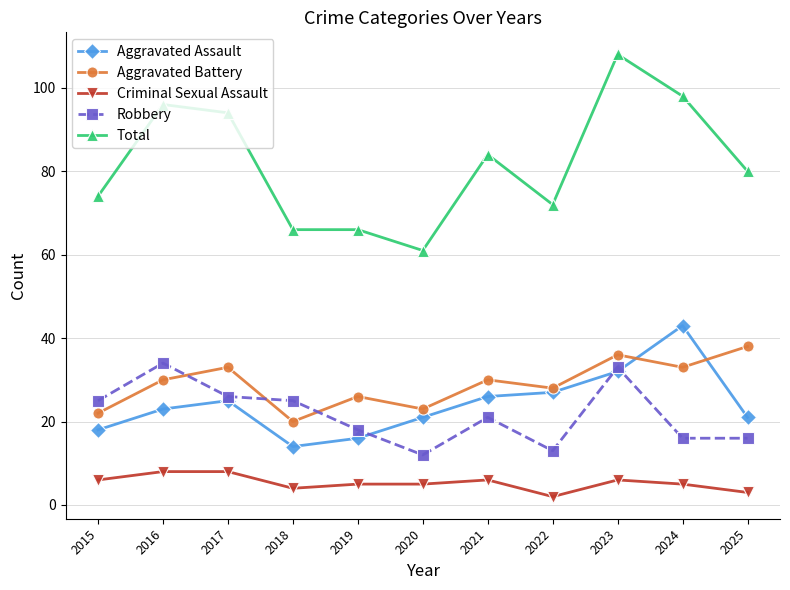

How many times do Aggravated Battery and Robbery cross each other?

3